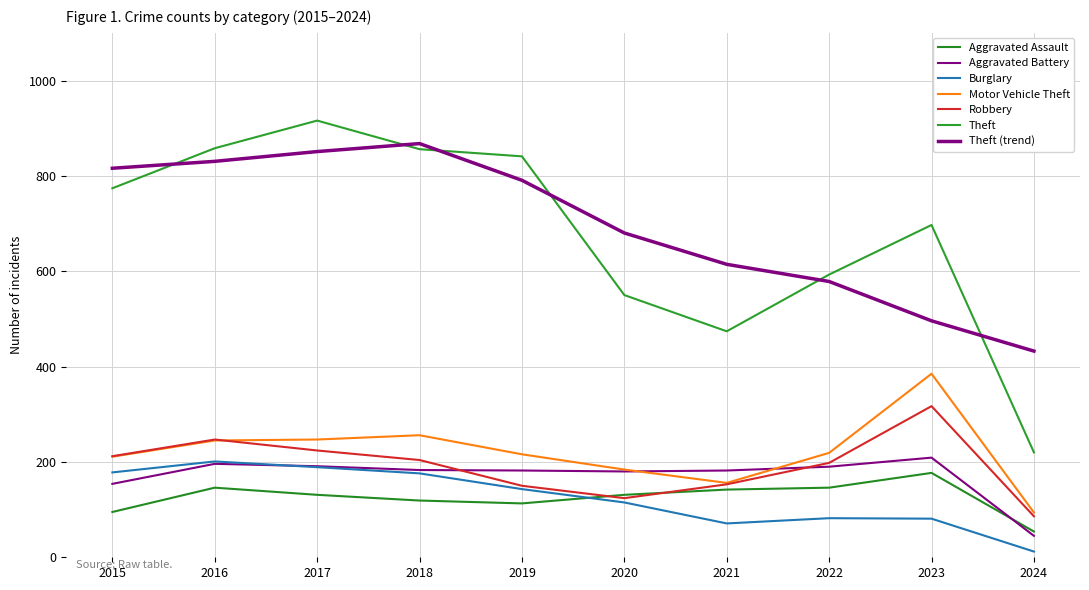

Which series has the largest total across all categories?

Theft